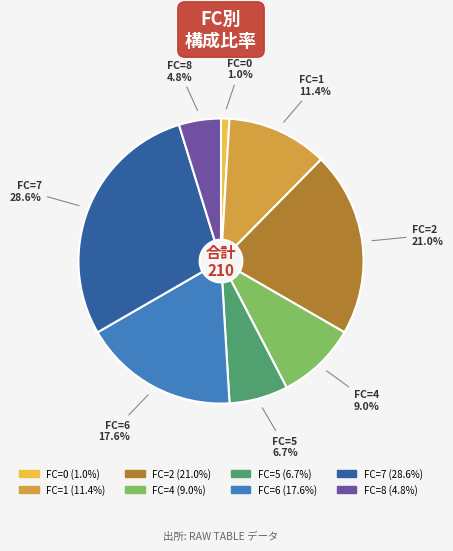

Is FC=2 the majority of the pie?

No